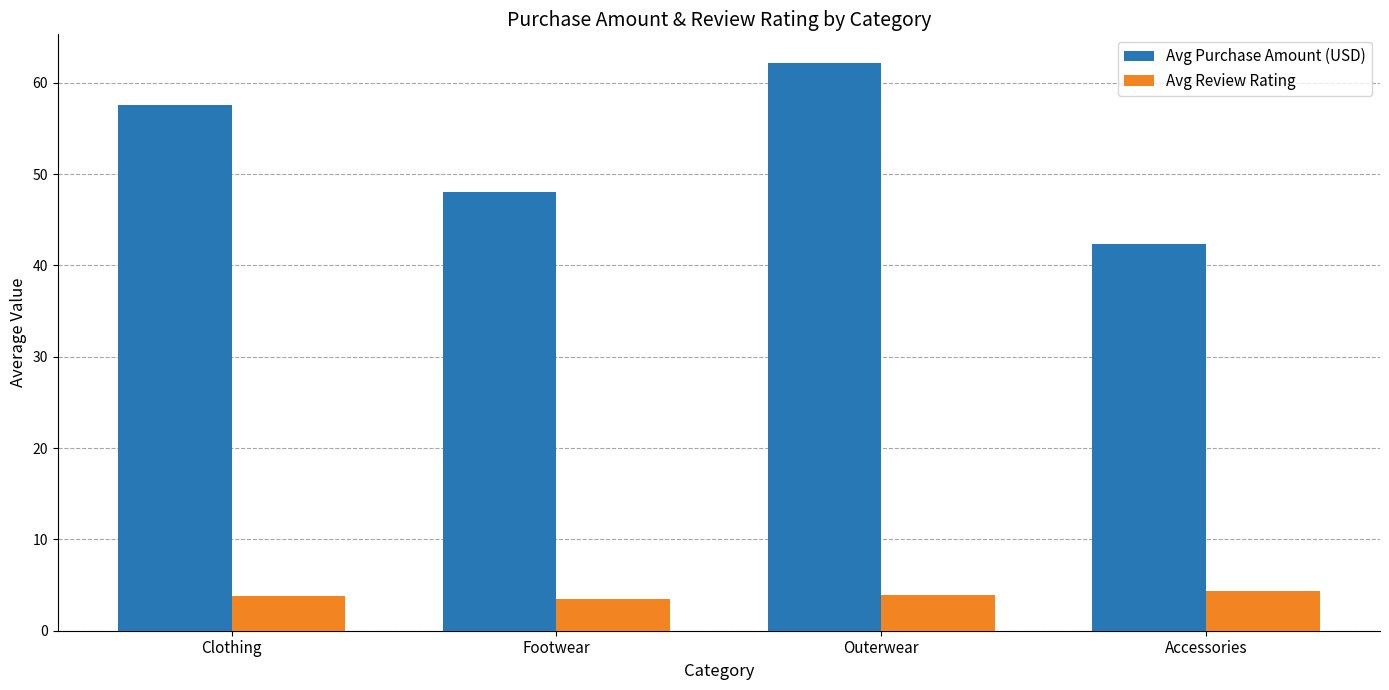

What is the label of the 2nd bar from the left?

Footwear